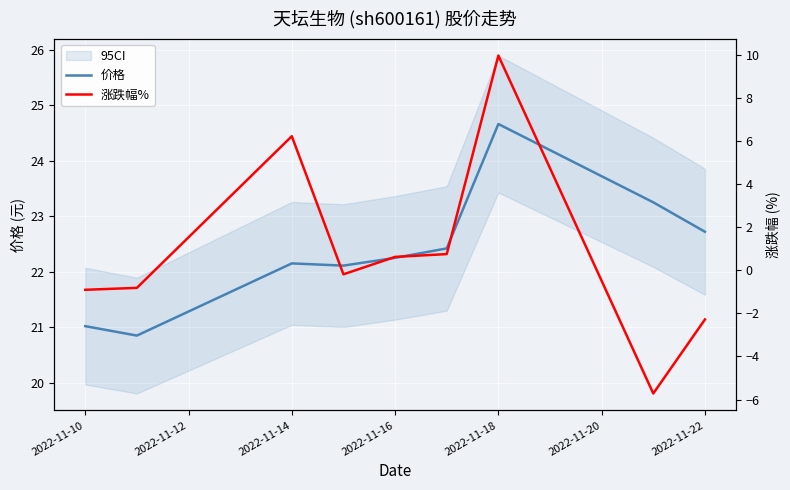

What is the label of the 9th point from the right?

2022-11-10